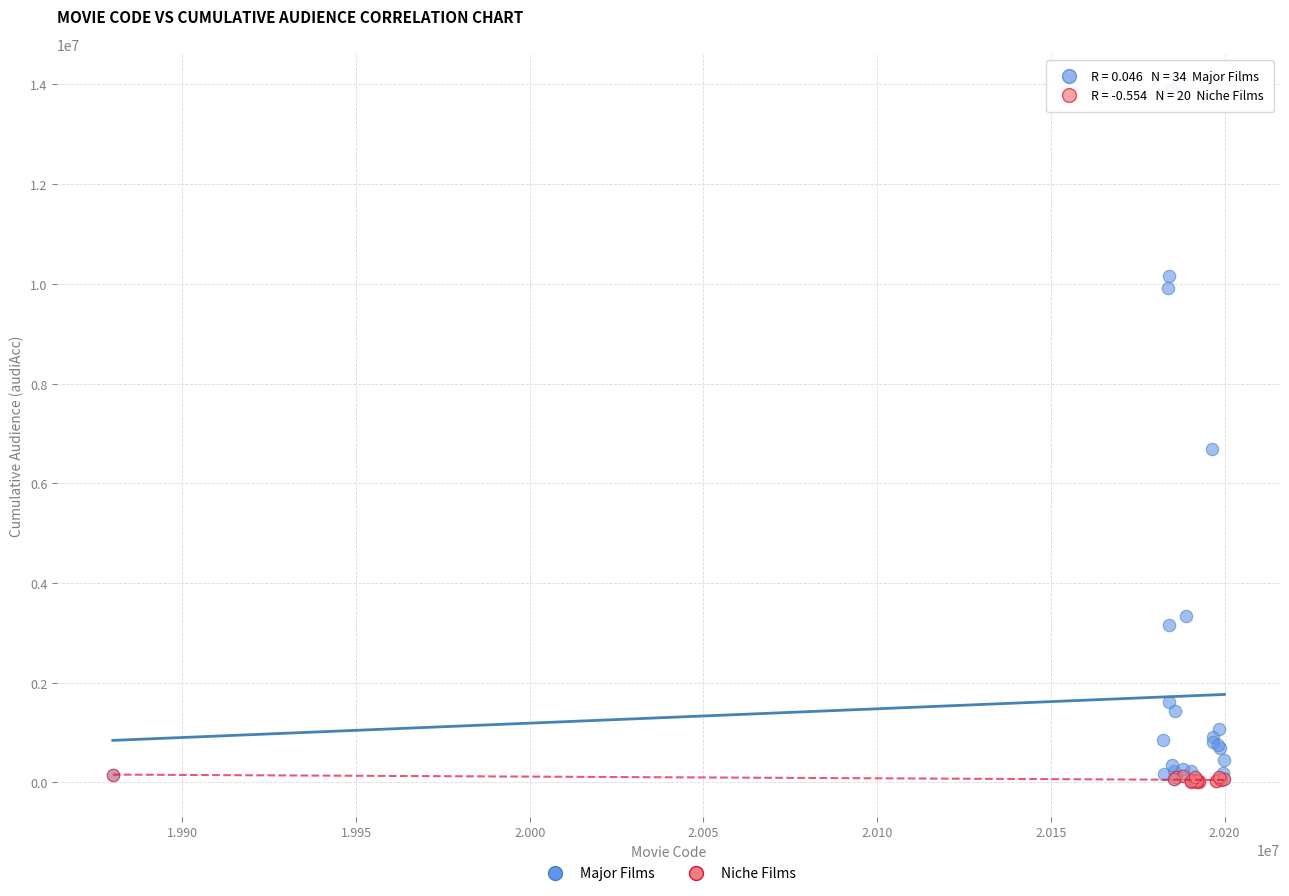

Which series reaches the maximum Y coordinate?

Major Films